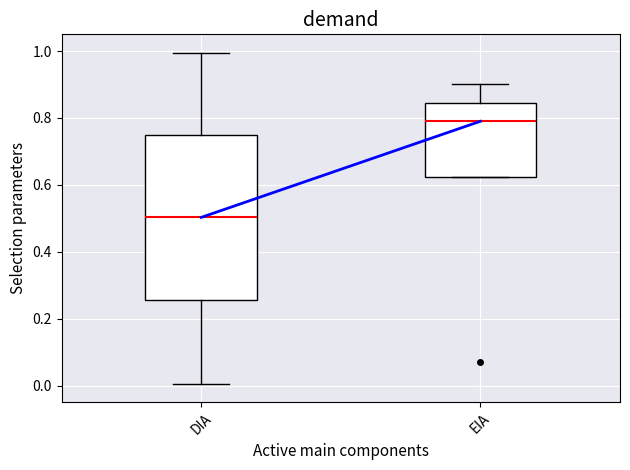

Where does the median line of the box for EIA sit on the y-axis? The values are not printed on the chart, so give them approximately, as read against the axis.

0.80